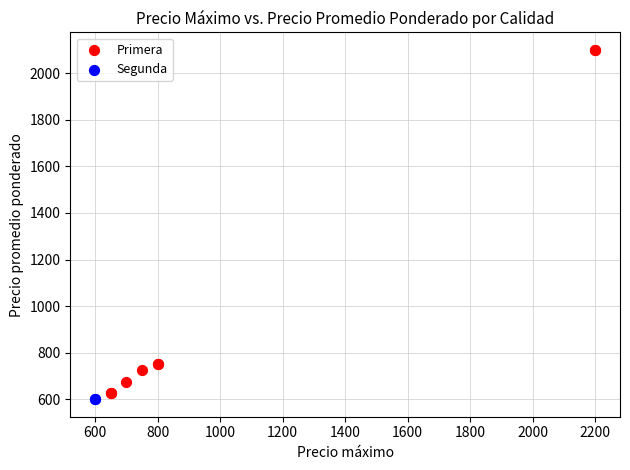

What are all the series names shown in the legend?

Primera, Segunda